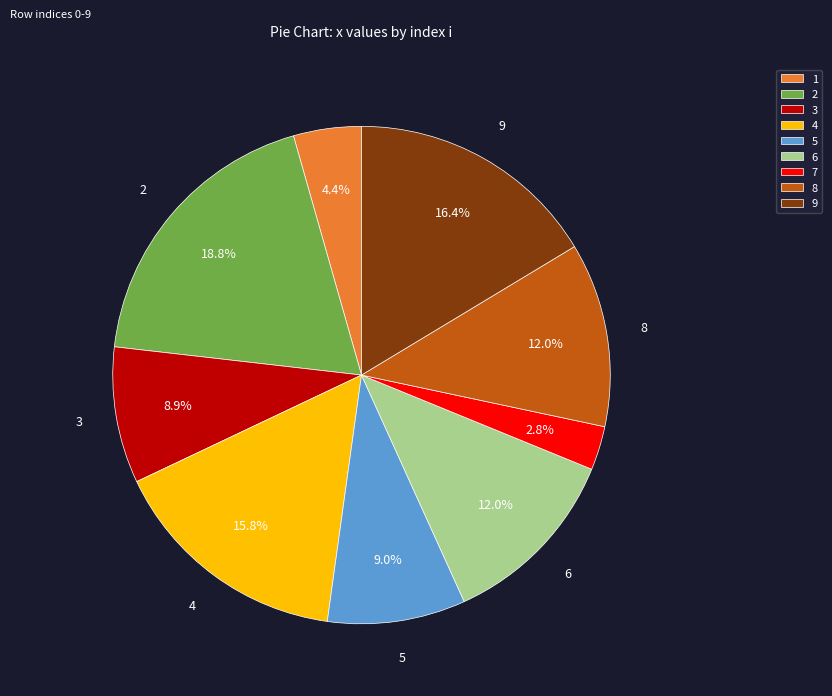

What is the total percentage of 6 and 9?

28.4%